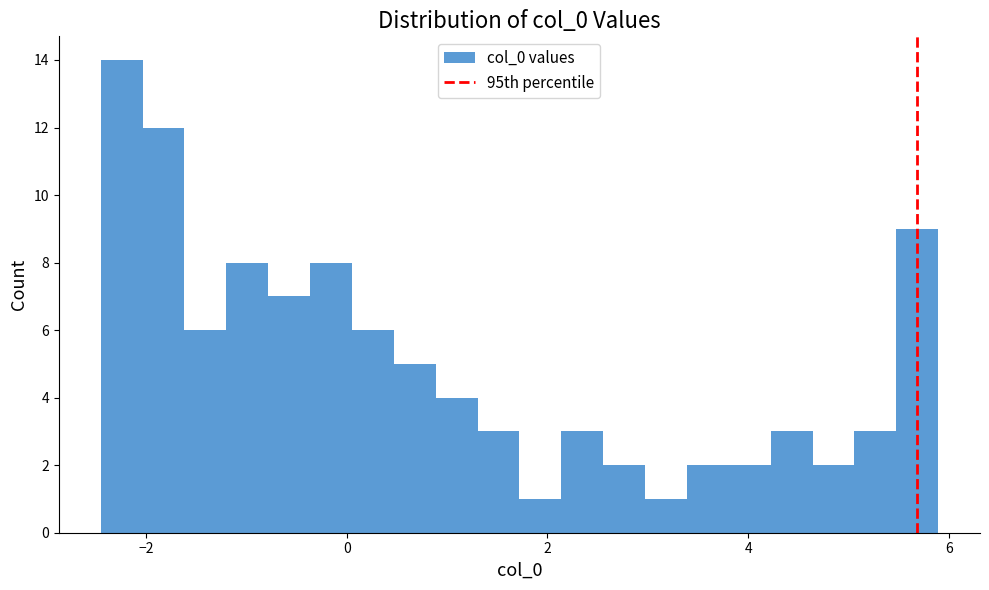

Read against the x-axis, roughly where is the centre of the tallest bar?

-2.2